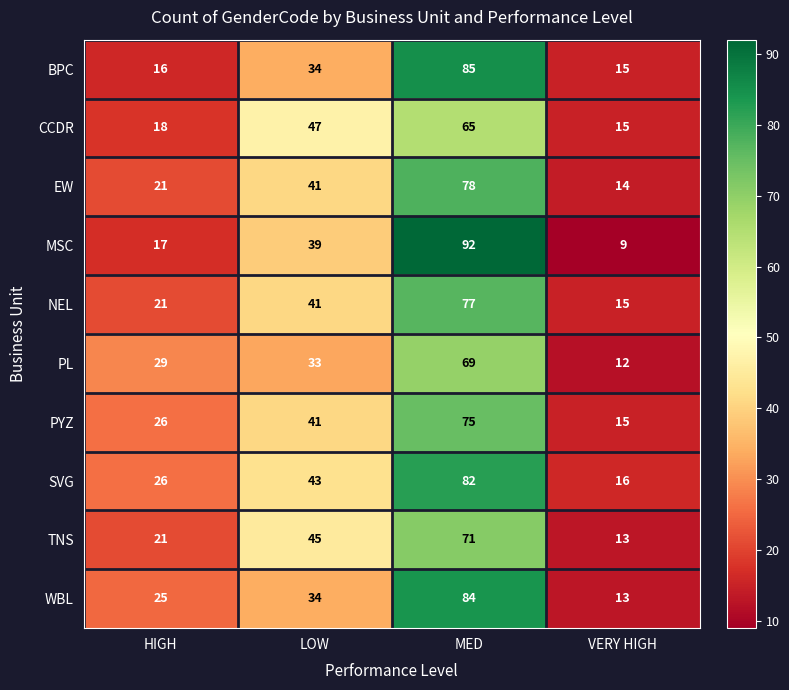

At how many categories does at least one series exceed 61?

1